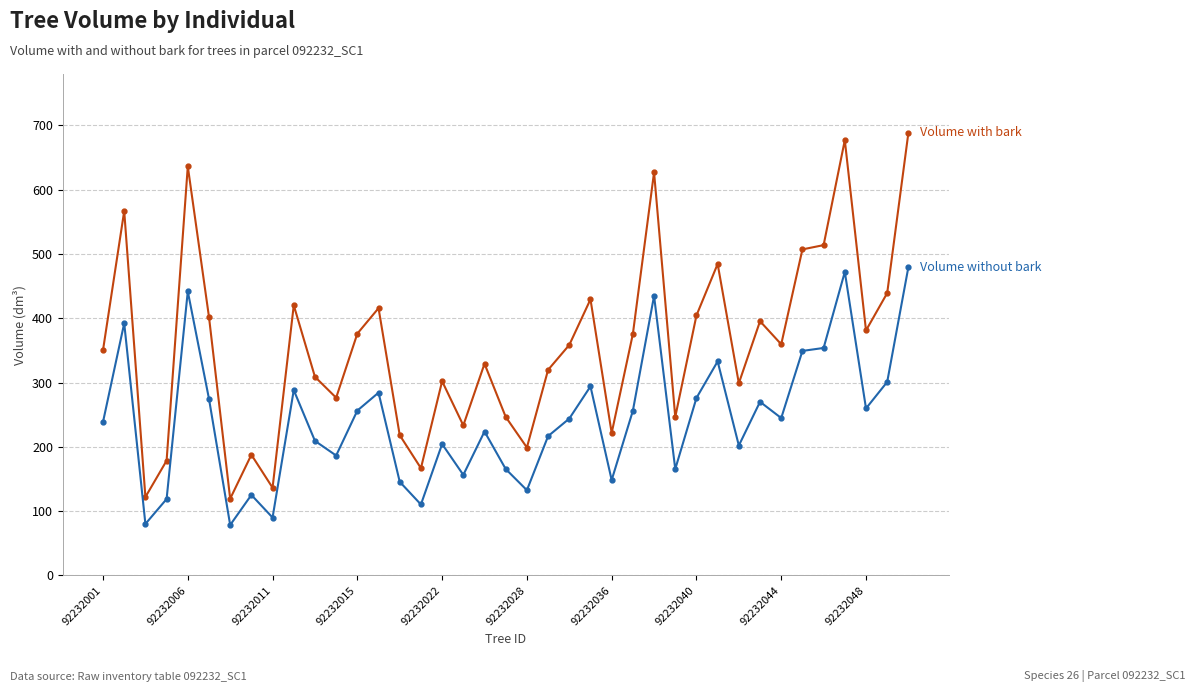

How many lines are shown in the chart?

2